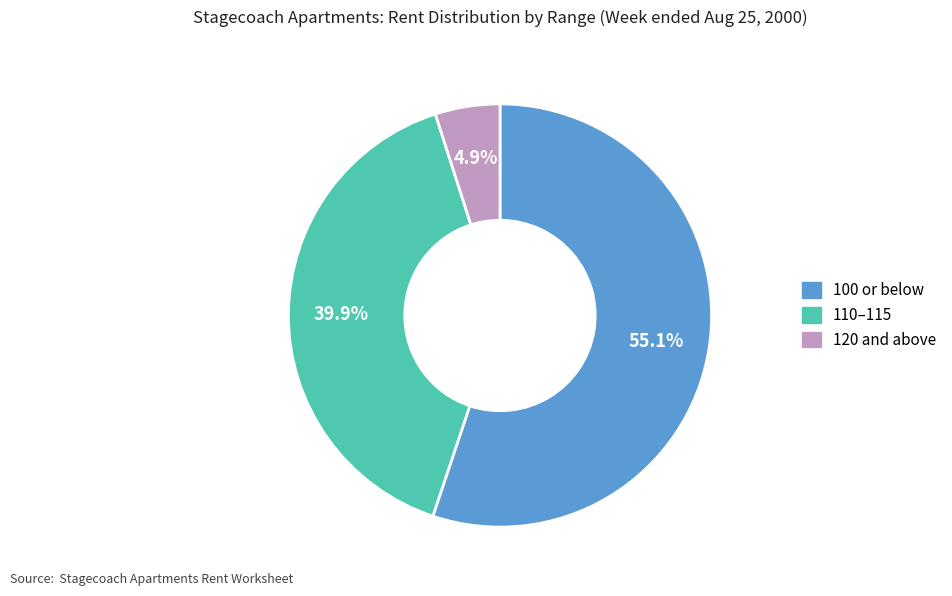

What is the majority slice?

100 or below